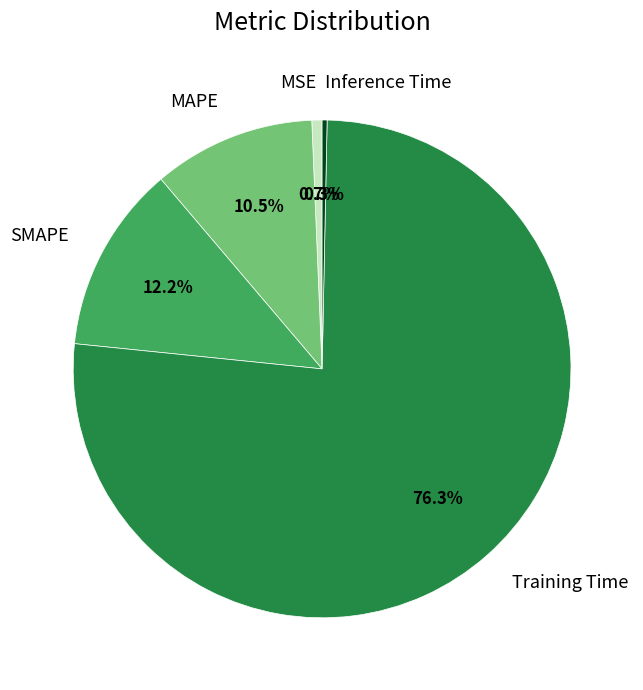

Is it true that MSE is 13% of the pie?

False